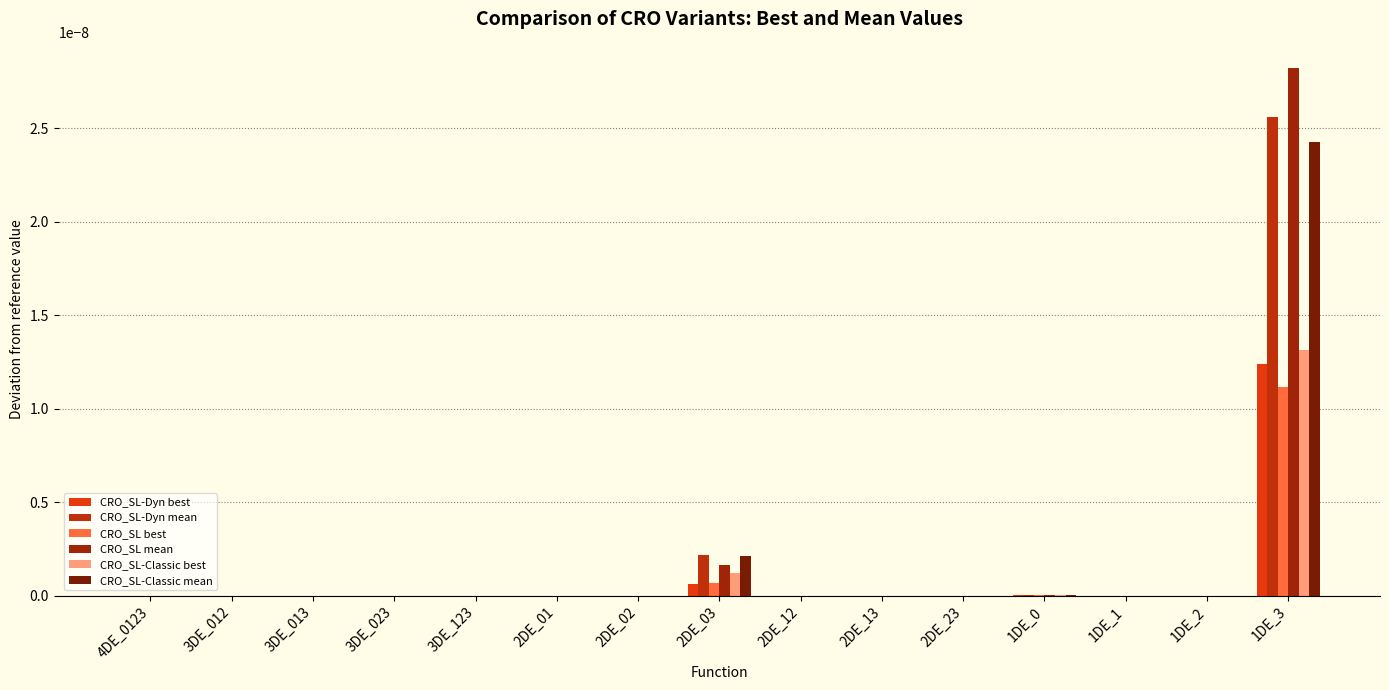

Count the number of data series in this chart.

6